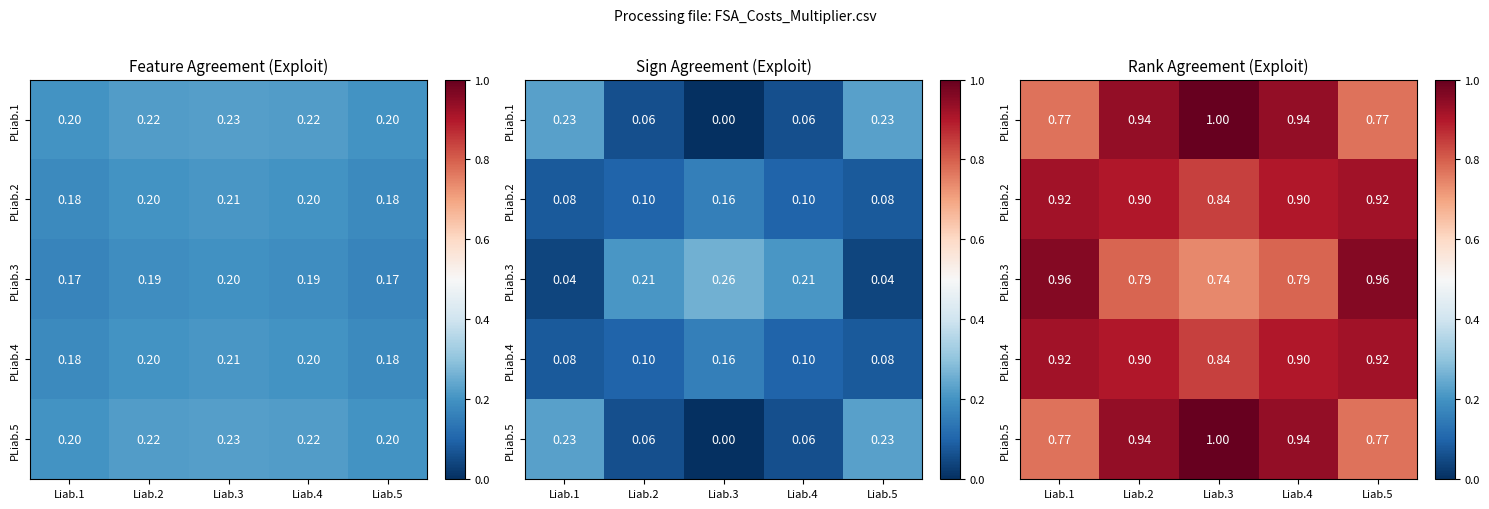

List the series in order of their peak value, lowest first.

PLiab.2, PLiab.4, PLiab.3, PLiab.1, PLiab.5